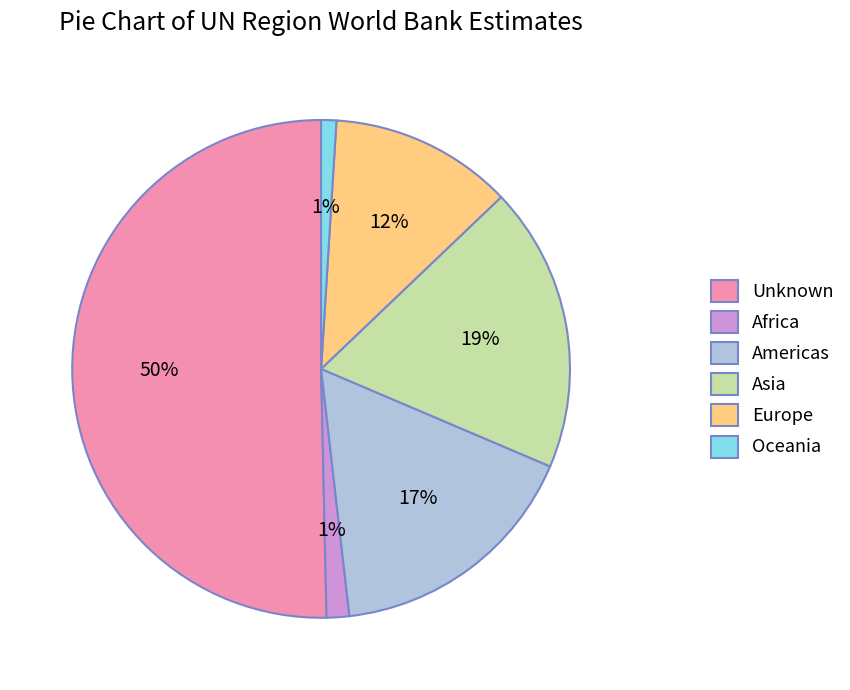

The Asia slice represents 19% of the pie. True or false?

True